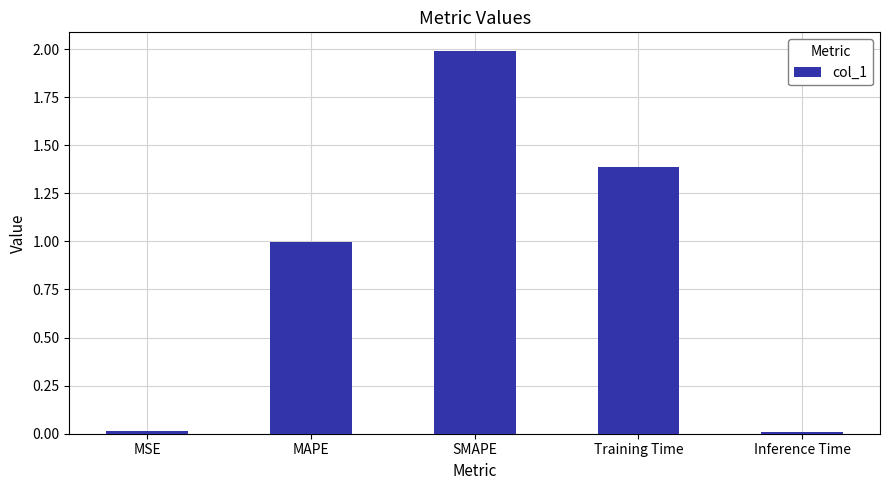

The value at MAPE is 0.4. True or false?

False